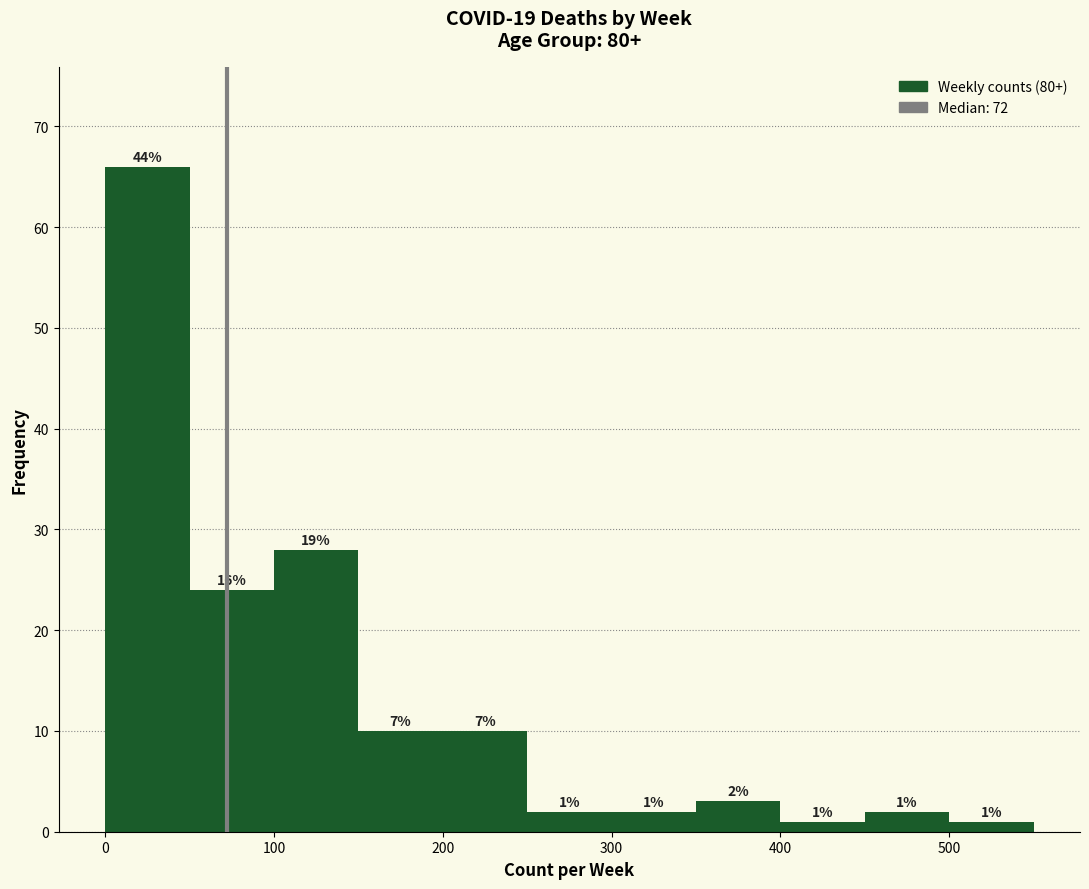

Over which range of the x-axis is the bar tallest?

0 to 50